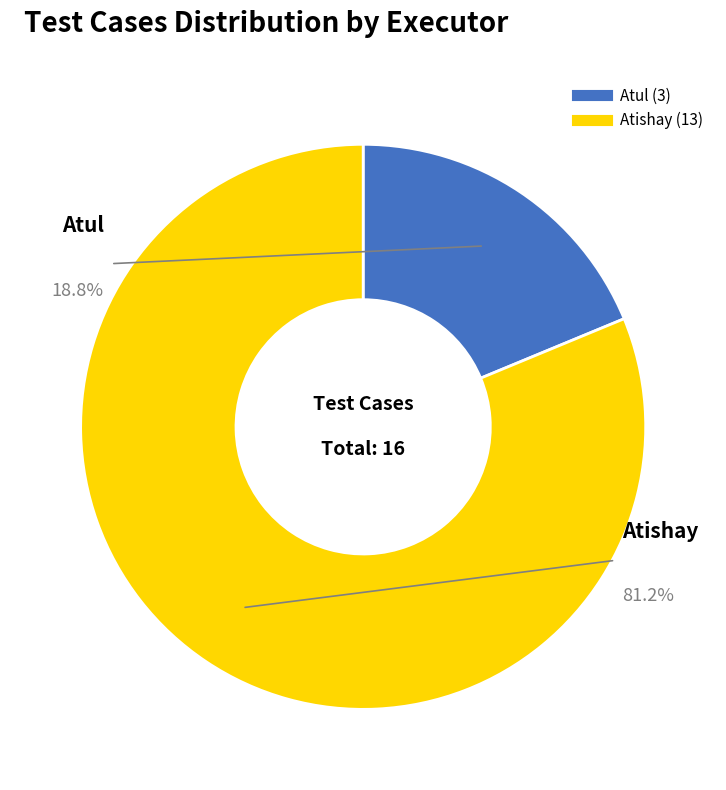

What is the largest slice in the pie chart?

Atishay